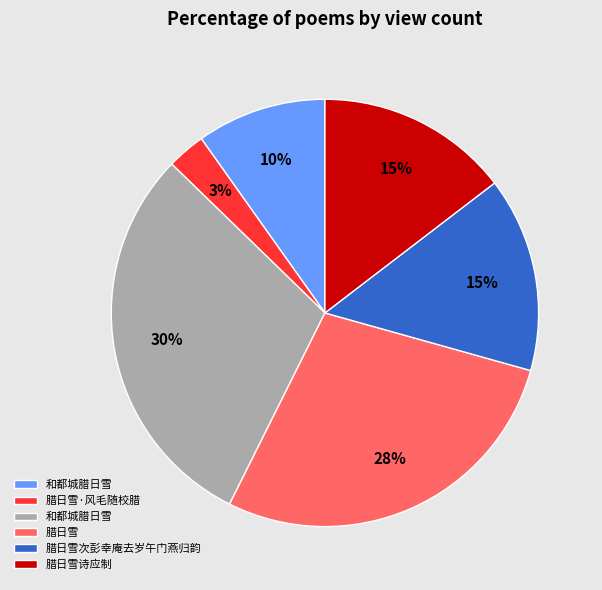

Is there any slice that represents more than half of the pie?

No